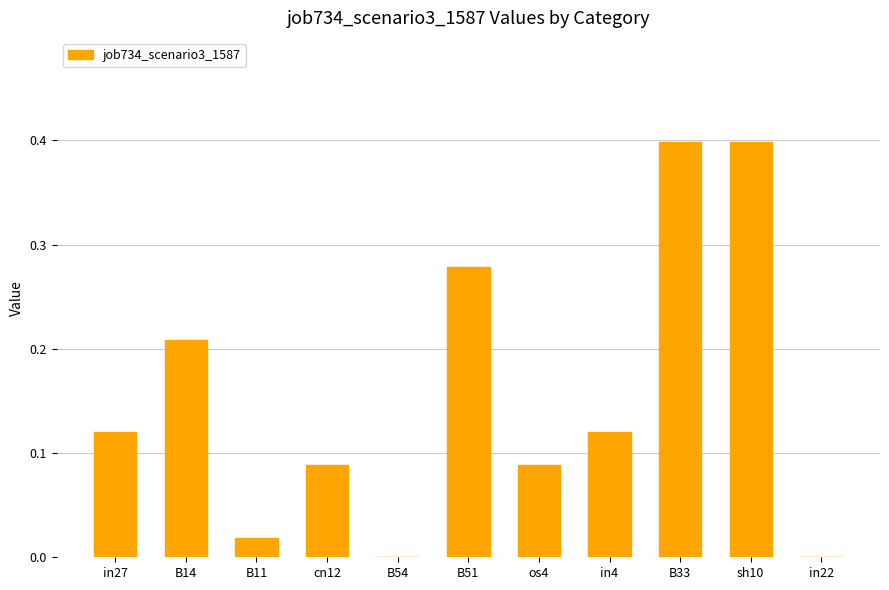

What is the maximum value shown in the chart?

0.4